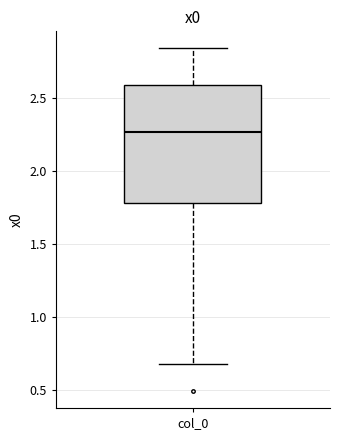

Read this box plot against the y-axis: the position of the median line, the range covered by the box, and the ends of both whiskers. The values are not printed on the chart, so give them approximately, as read against the axis.

median 2.25, box 1.80 to 2.60, whiskers 0.70 to 2.85